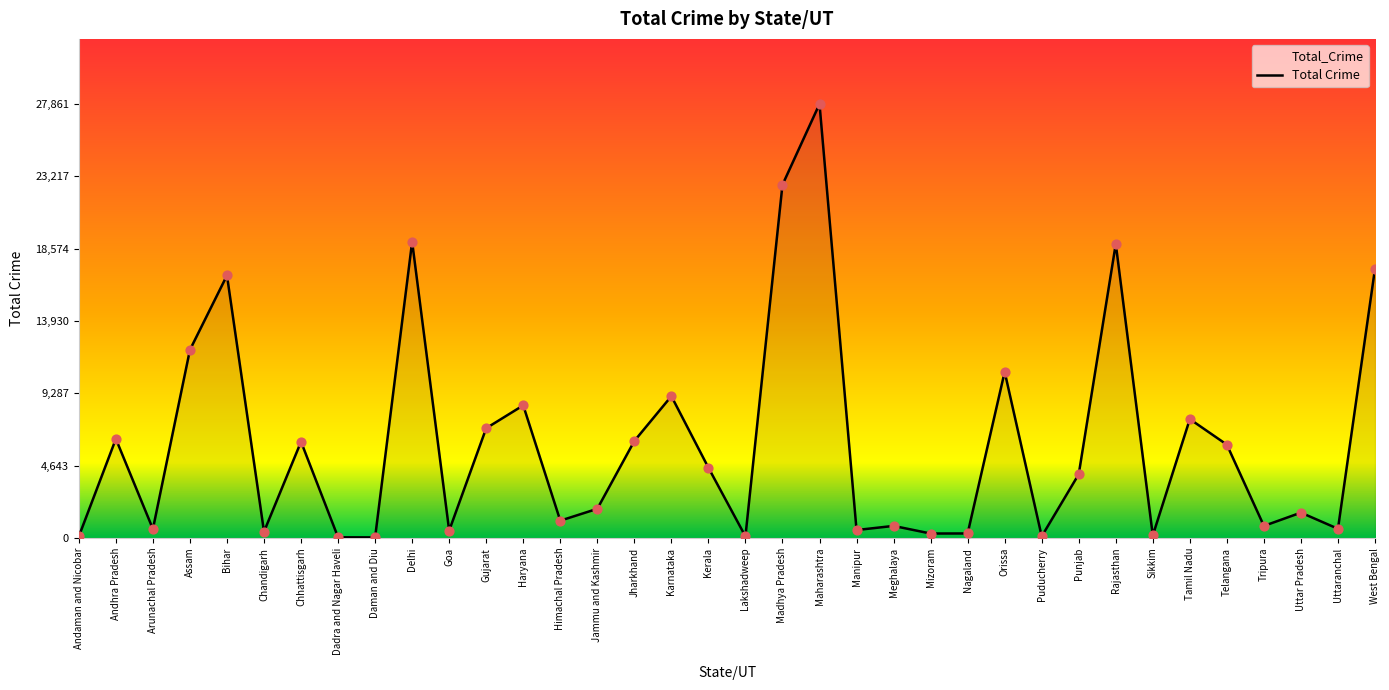

What is the change in value from Jharkhand to Puducherry?

-6123